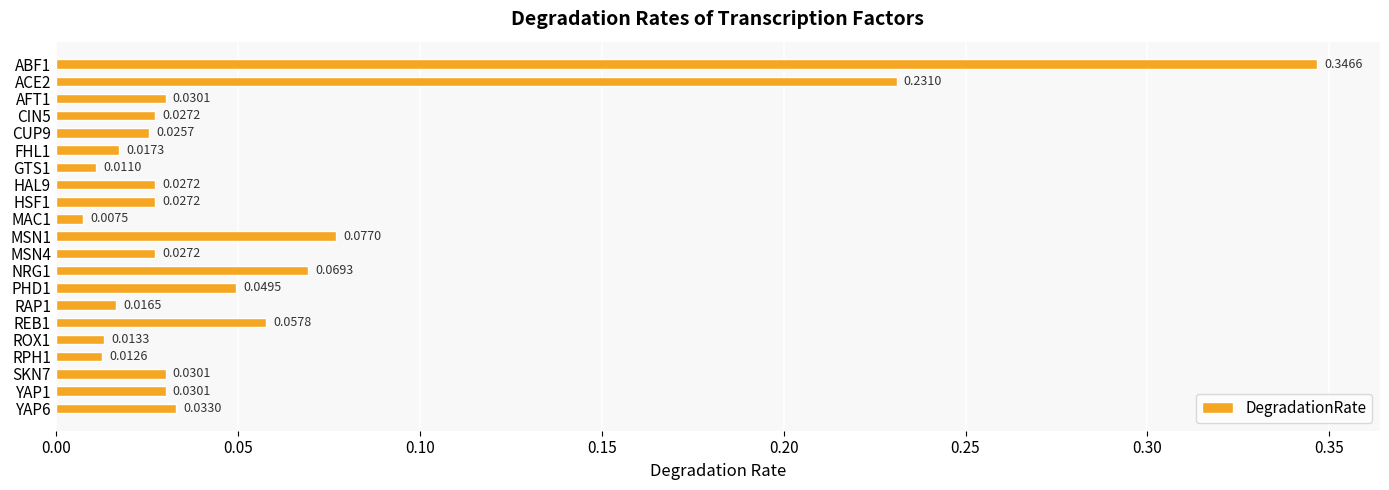

Does the chart contain stacked bars?

No